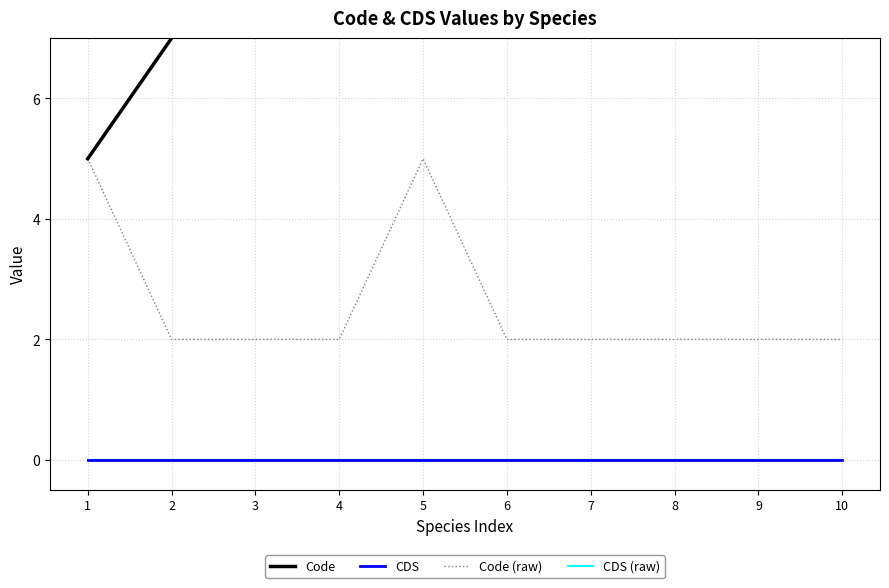

What is the difference between the second highest and minimum values in the Code (raw) series?

3